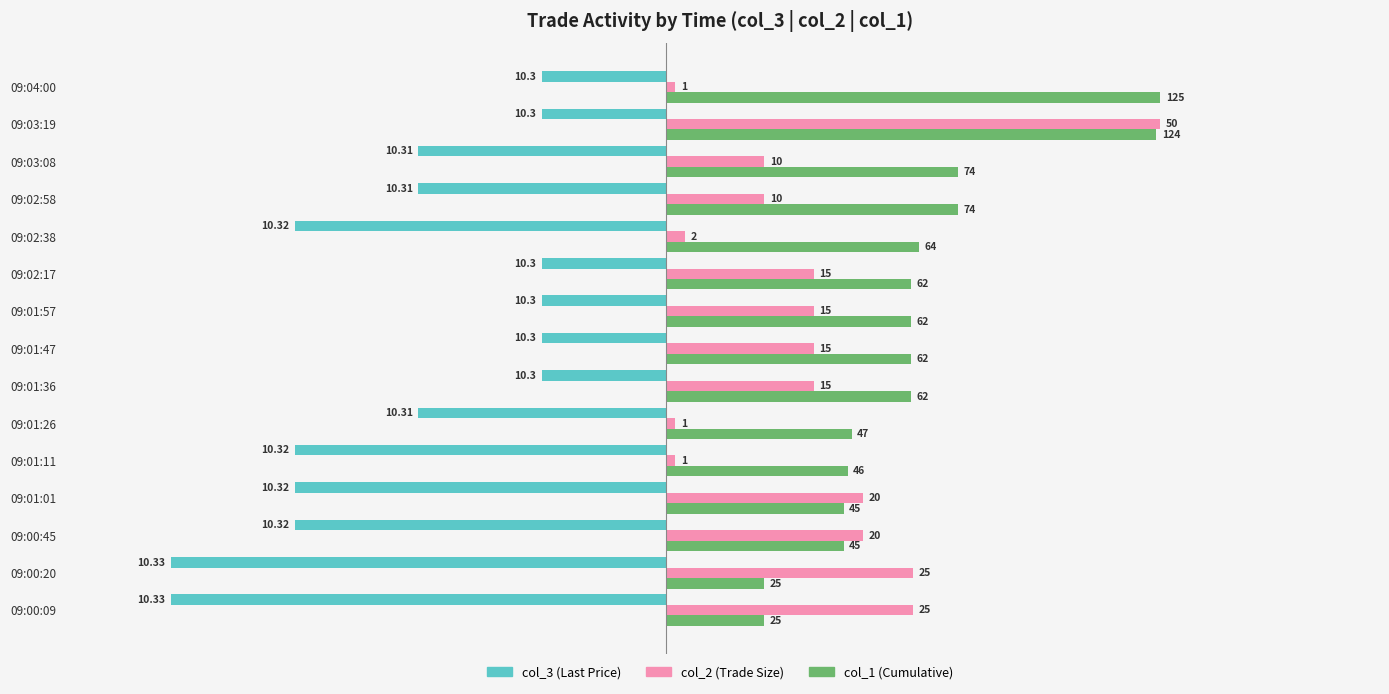

Count the number of categories in the chart.

15